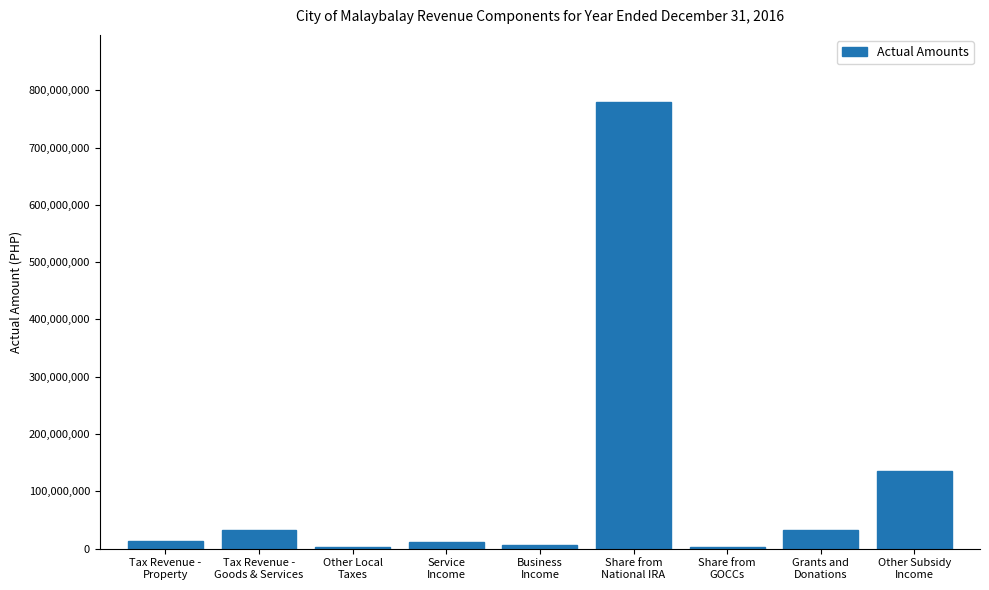

How many categories are shown in the chart?

9